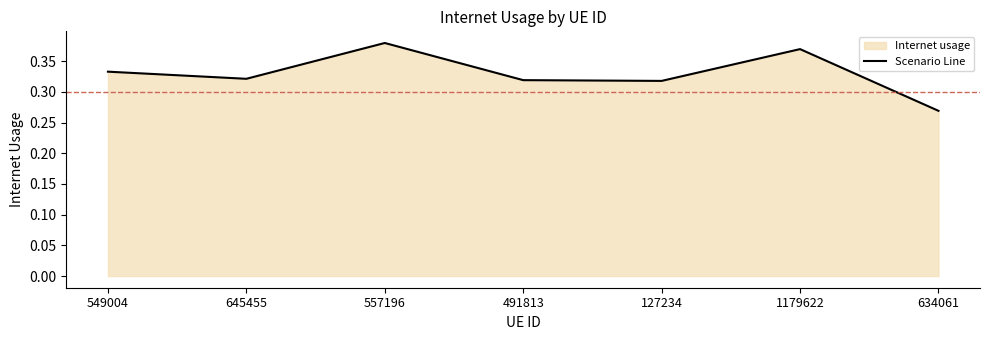

Reading left to right, extract all data points from this chart.

549004=0.3	645455=0.3	557196=0.4	491813=0.3	127234=0.3	1179622=0.4	634061=0.3